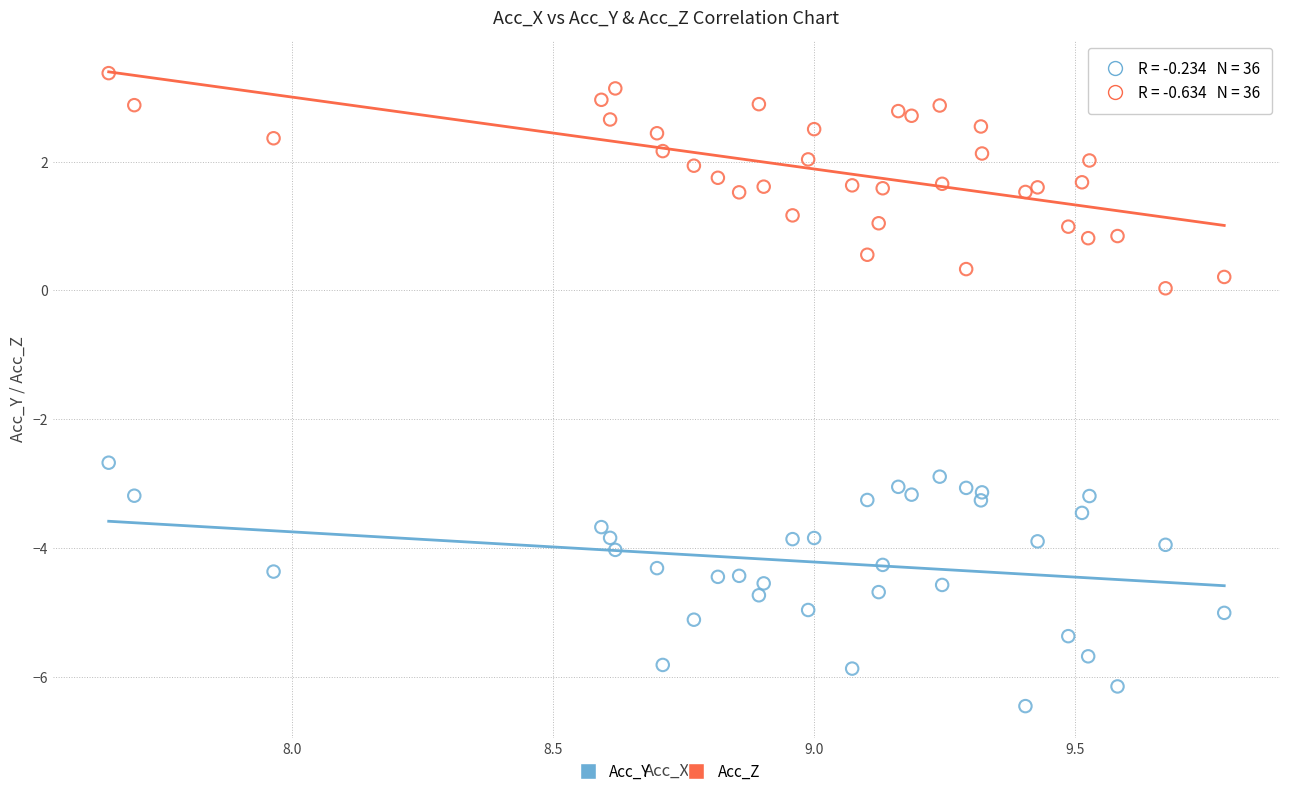

Which series contains the lowest Y value?

Acc_Y